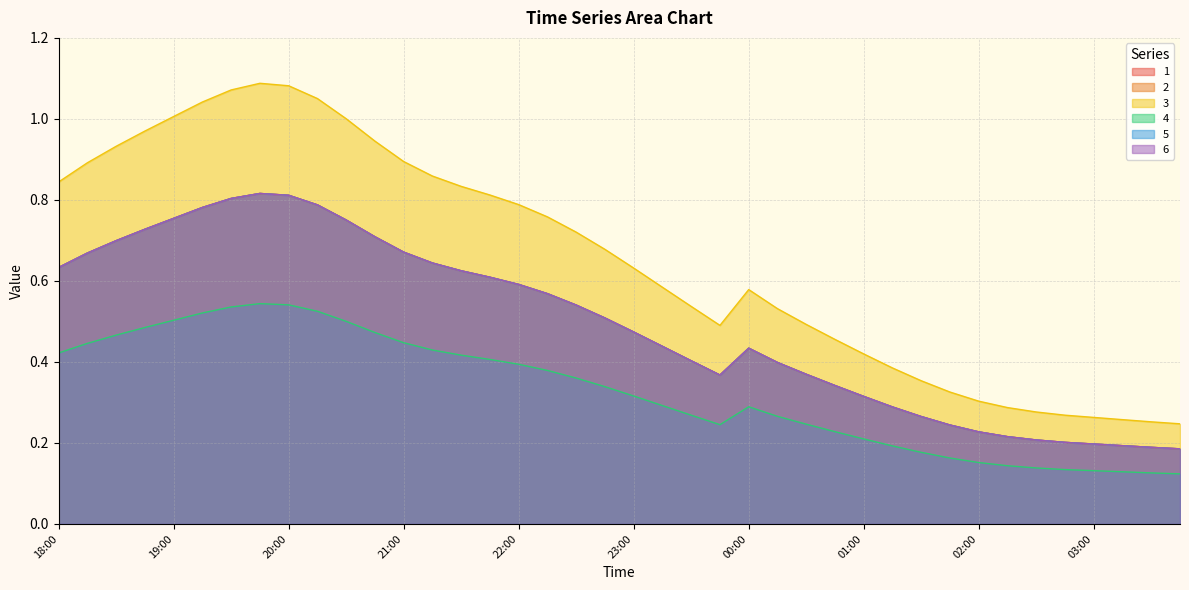

True or false: 5 and 6 intersect in this chart.

False